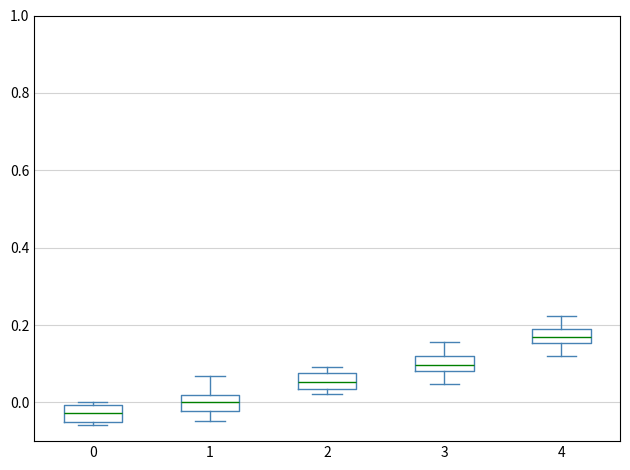

Where does the median line of the box at x = 0 sit on the y-axis? The values are not printed on the chart, so give them approximately, as read against the axis.

-0.02